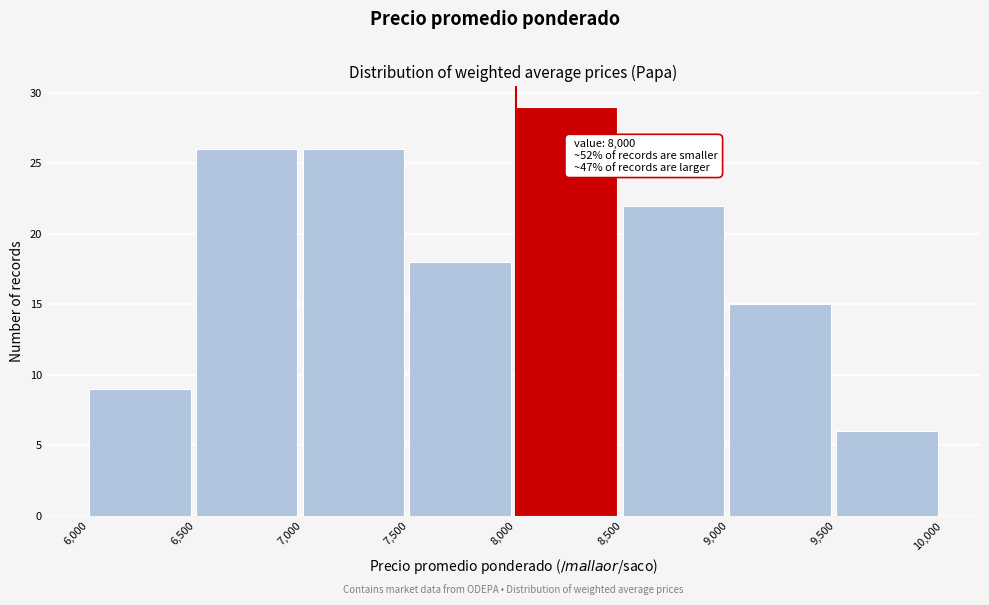

Which range on the x-axis has the tallest bar?

8,000 to 8,500